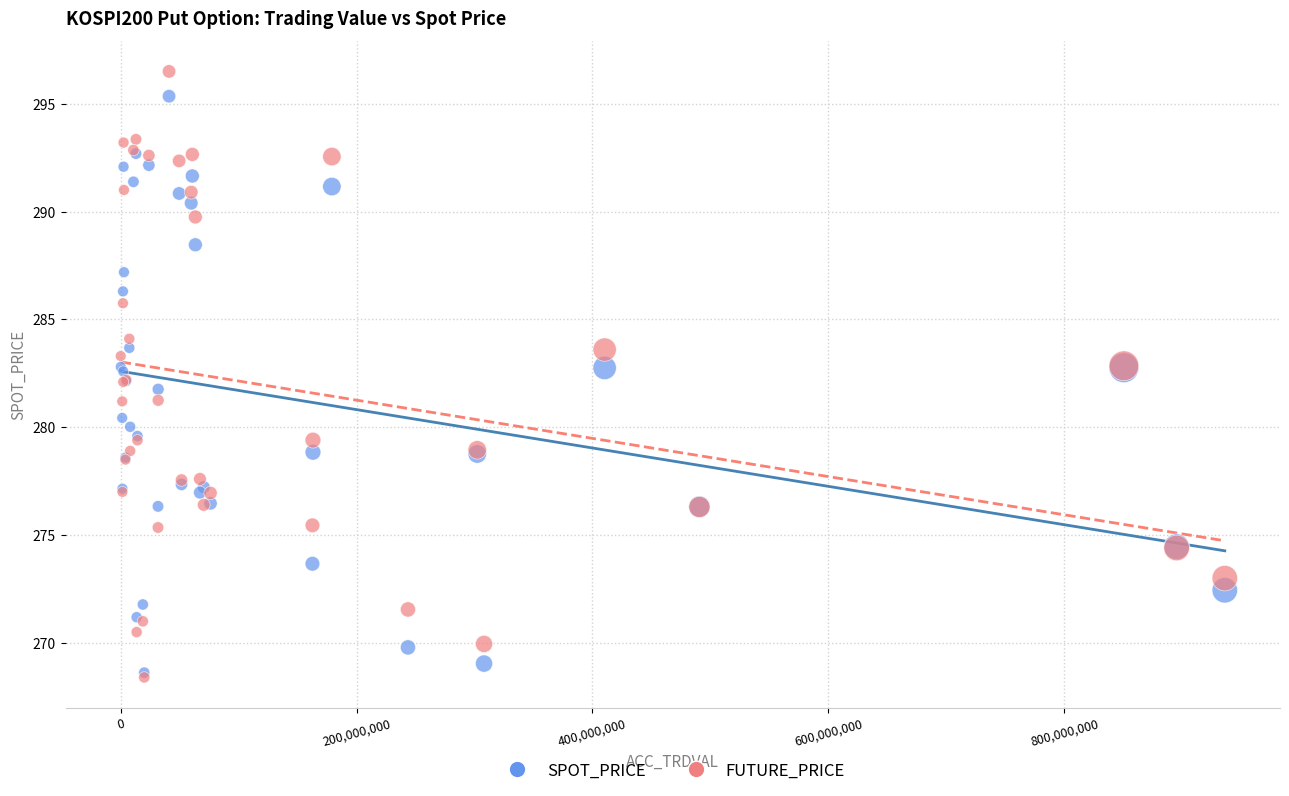

Which series has the widest spread of Y values?

FUTURE_PRICE